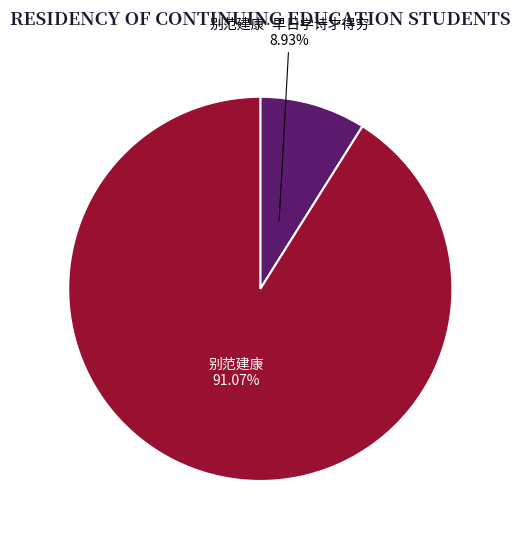

How many segments does this pie chart have?

2